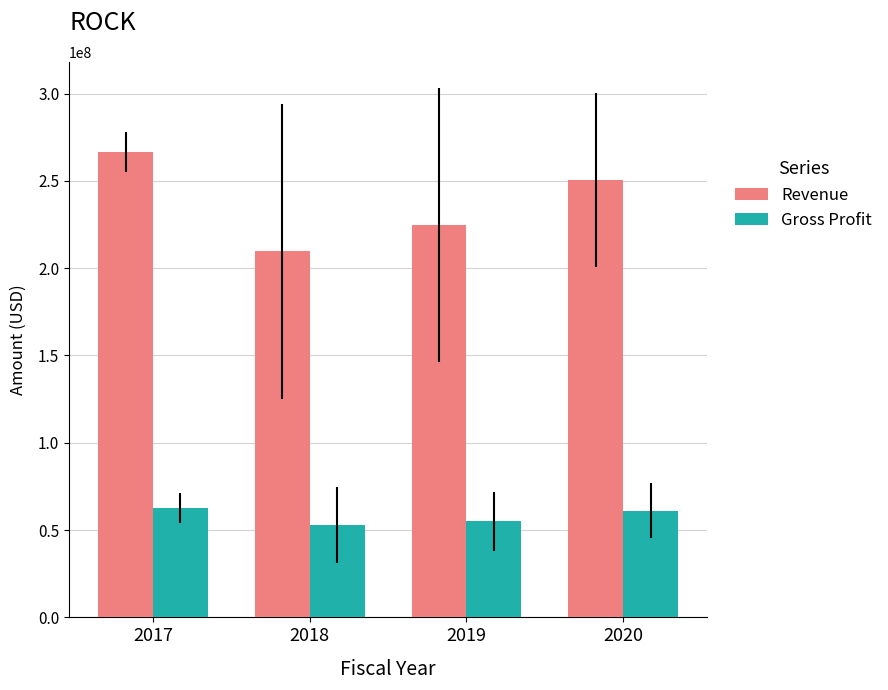

List the series in order of their peak value, lowest first.

Gross Profit, Revenue